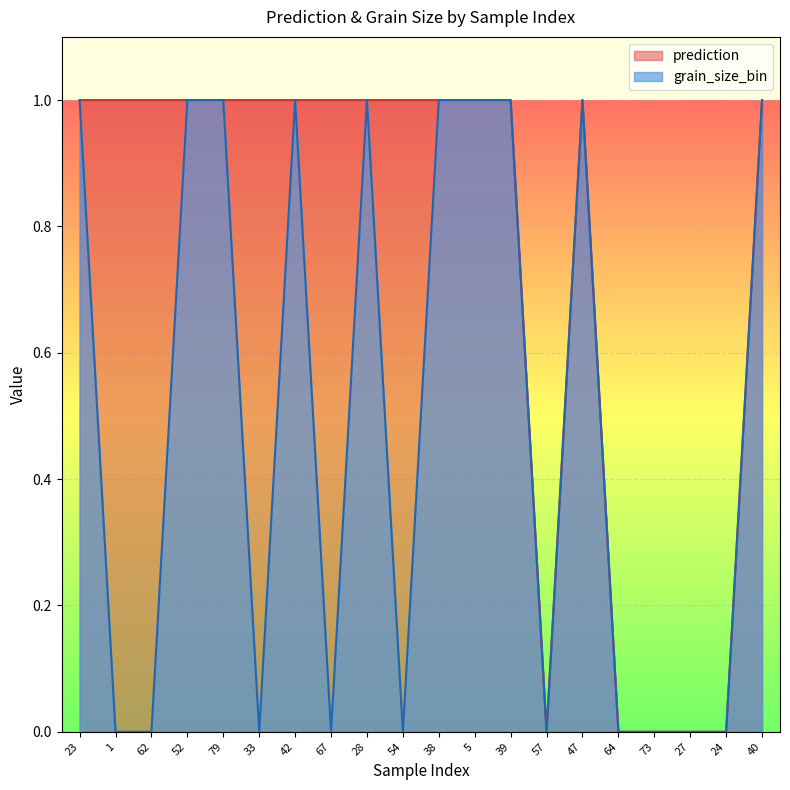

Reading left to right, what are all the values shown in this chart?

23=1	1=0	62=0	52=1	79=1	33=0	42=1	67=0	28=1	54=0	38=1	5=1	39=1	57=0	47=1	64=0	73=0	27=0	24=0	40=1